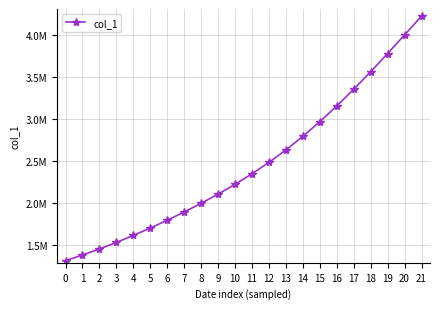

Does the chart display data point markers on the line(s)?

Yes